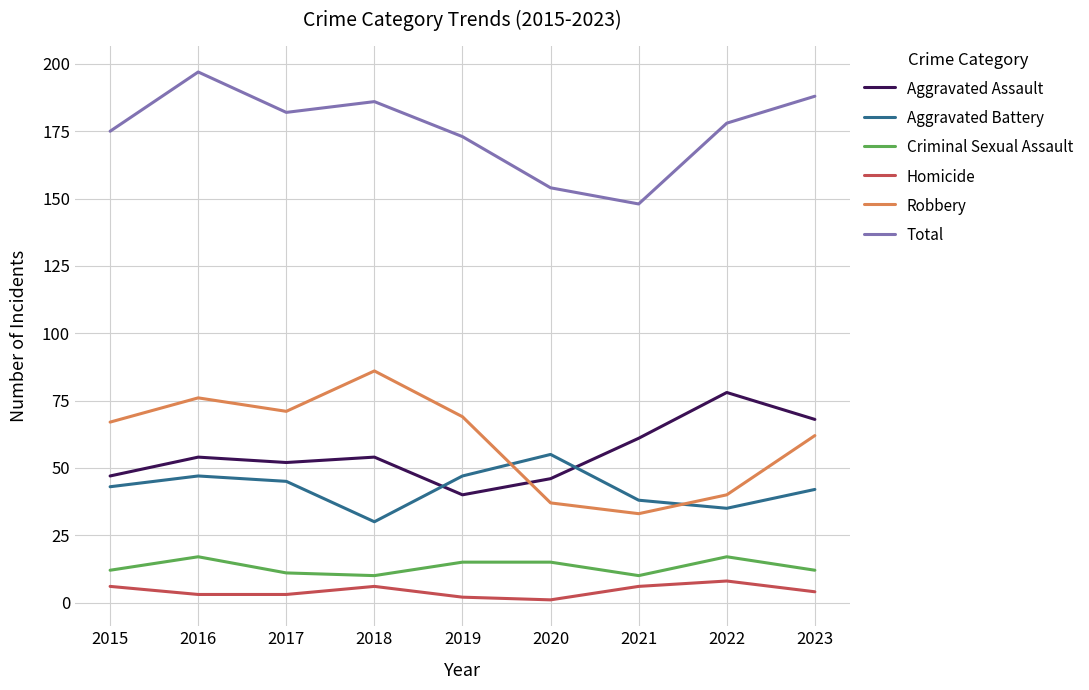

Reading left to right, extract all data points from this chart.

Aggravated Assault: 2015=47	2016=54	2017=52	2018=54	2019=40	2020=46	2021=61	2022=78	2023=68
Aggravated Battery: 2015=43	2016=47	2017=45	2018=30	2019=47	2020=55	2021=38	2022=35	2023=42
Criminal Sexual Assault: 2015=12	2016=17	2017=11	2018=10	2019=15	2020=15	2021=10	2022=17	2023=12
Homicide: 2015=6	2016=3	2017=3	2018=6	2019=2	2020=1	2021=6	2022=8	2023=4
Robbery: 2015=67	2016=76	2017=71	2018=86	2019=69	2020=37	2021=33	2022=40	2023=62
Total: 2015=175	2016=197	2017=182	2018=186	2019=173	2020=154	2021=148	2022=178	2023=188